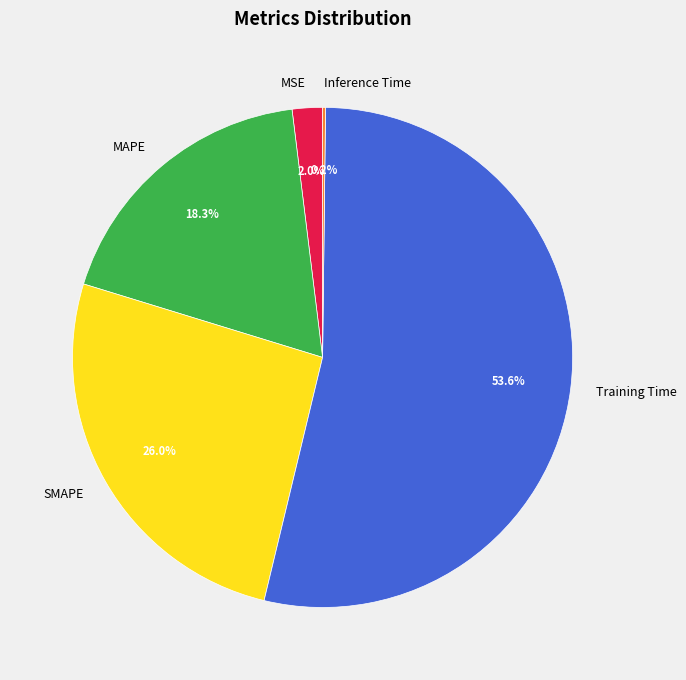

What is the majority slice?

Training Time